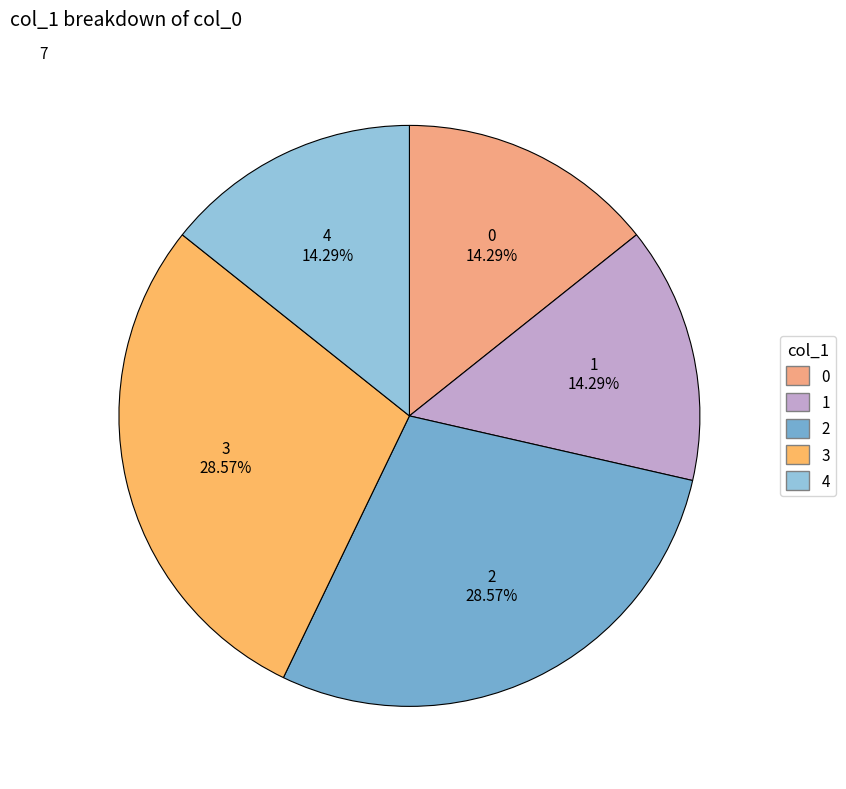

Does 4 account for over 50% of the chart?

No